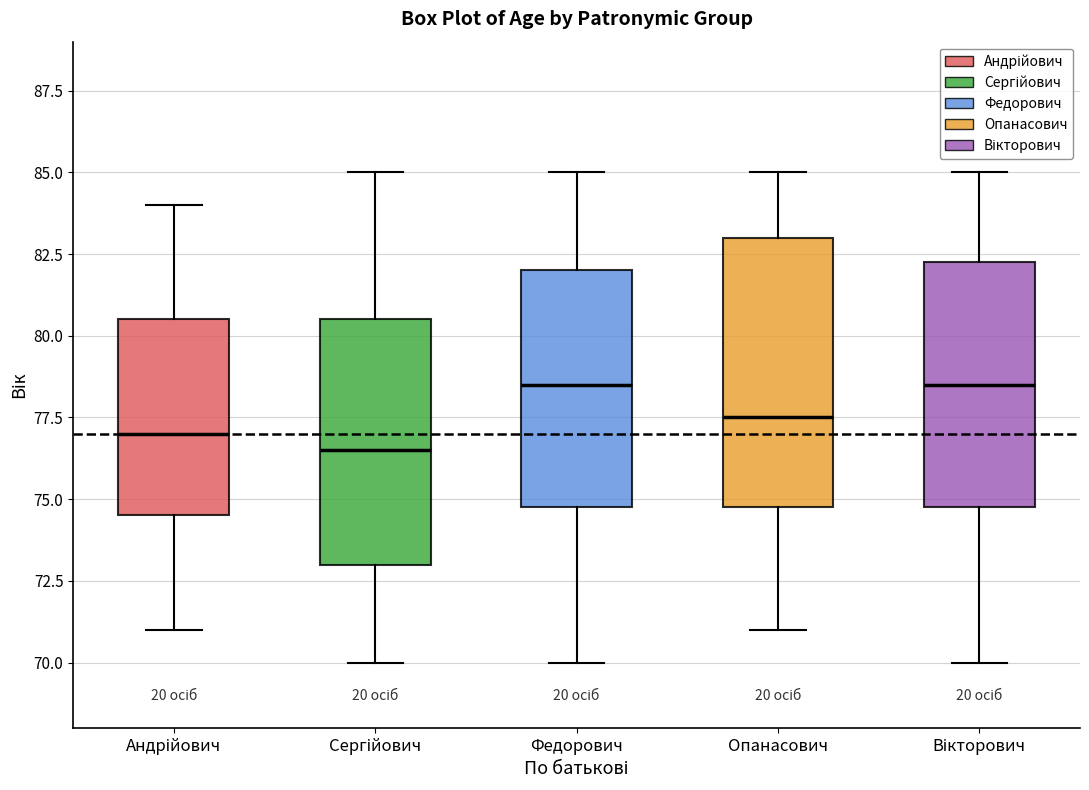

Which box's median line is the lowest?

Сергійович